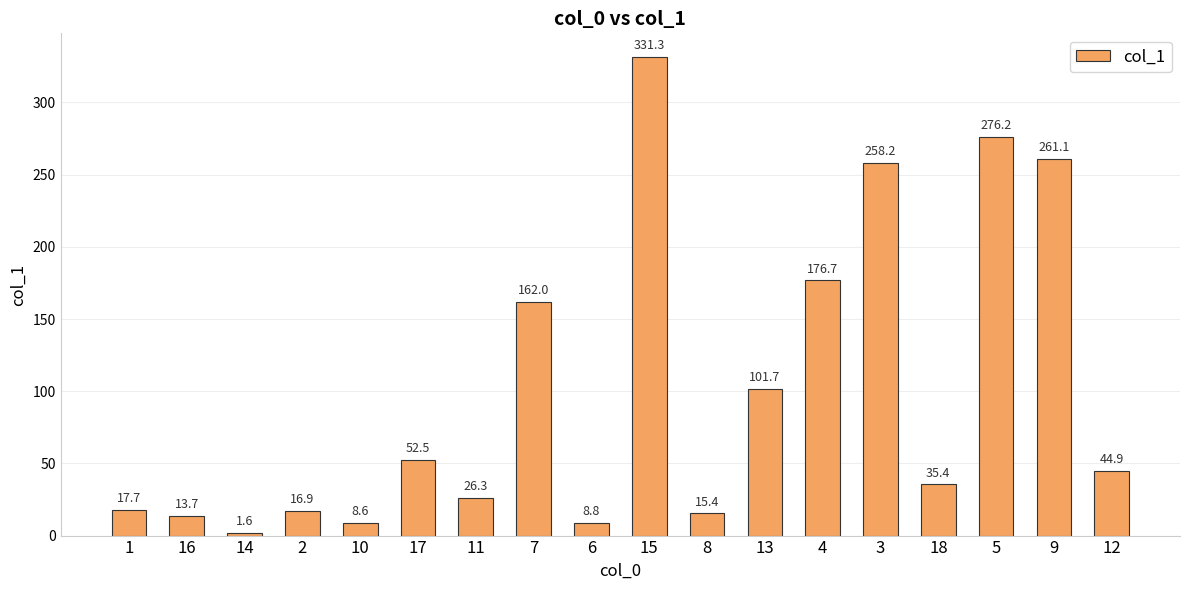

What is the maximum value shown in the chart?

331.3